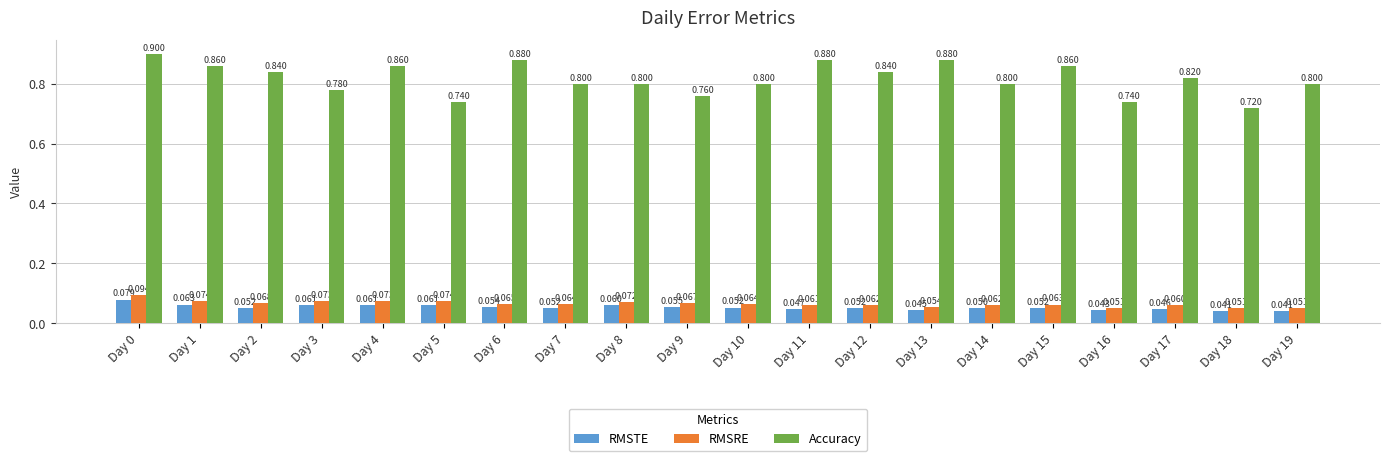

Which series has the widest spread of values?

Accuracy